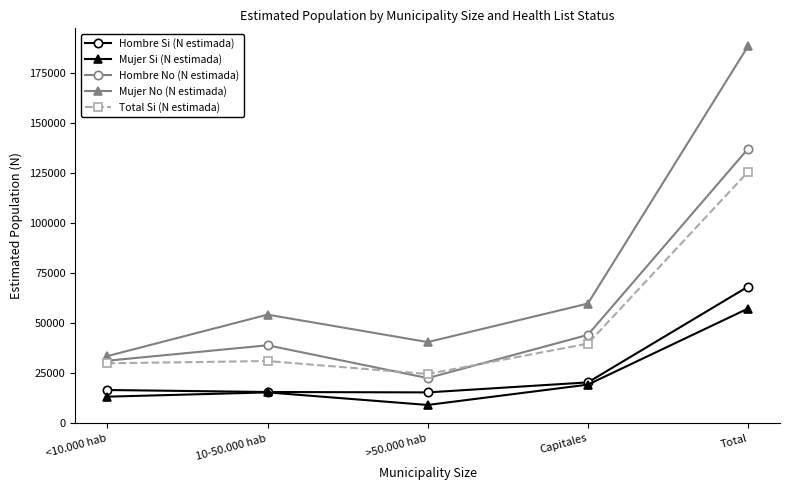

What is the sum of all Mujer No (N estimada) values?

376364